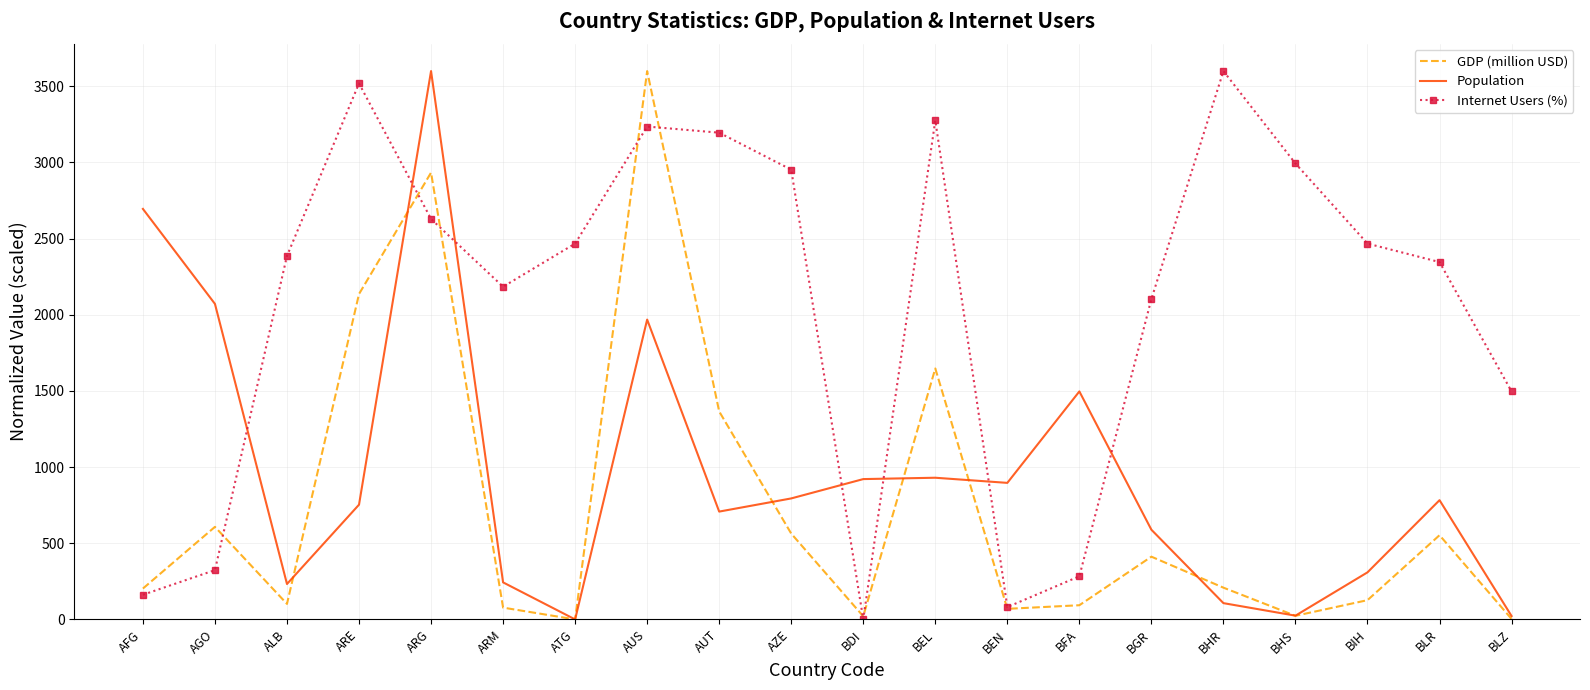

Is it true that GDP (million USD) equals 208.4 at BHR?

True